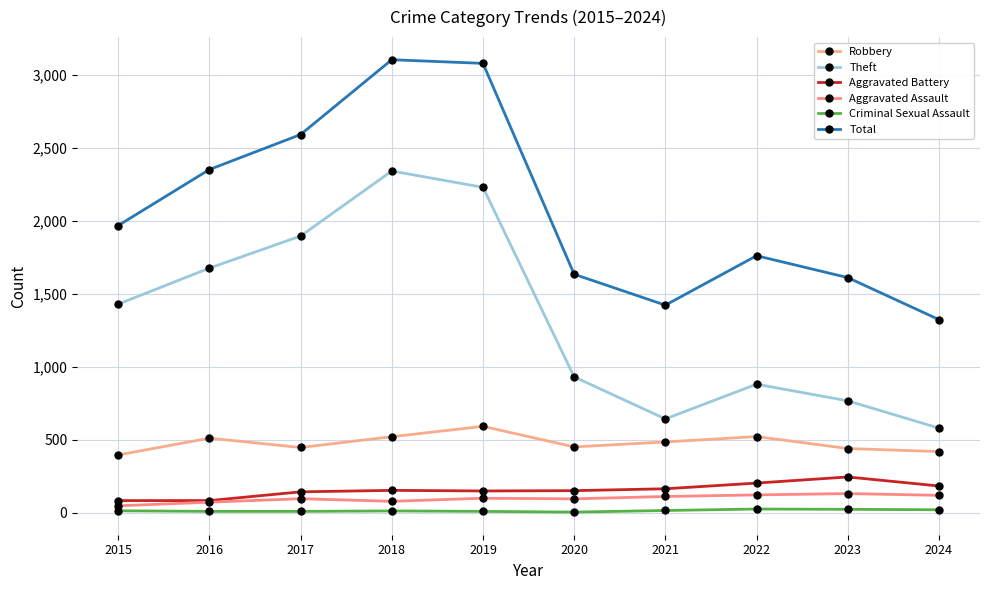

How many categories are shown in the chart?

10